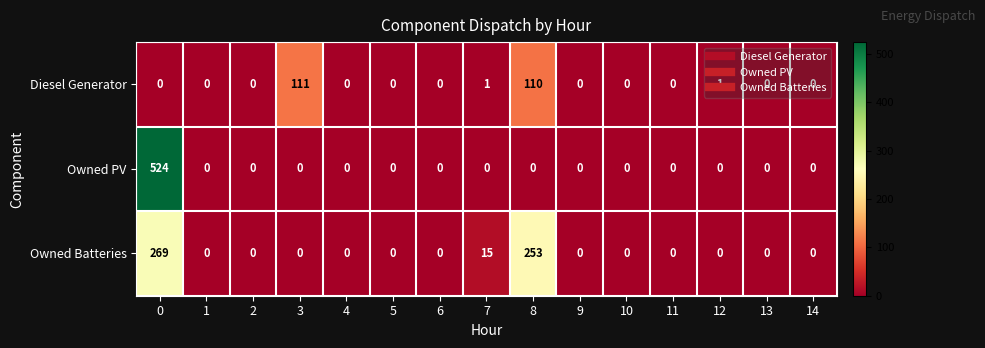

At 0, list the series in order from largest to smallest.

Owned PV, Owned Batteries, Diesel Generator